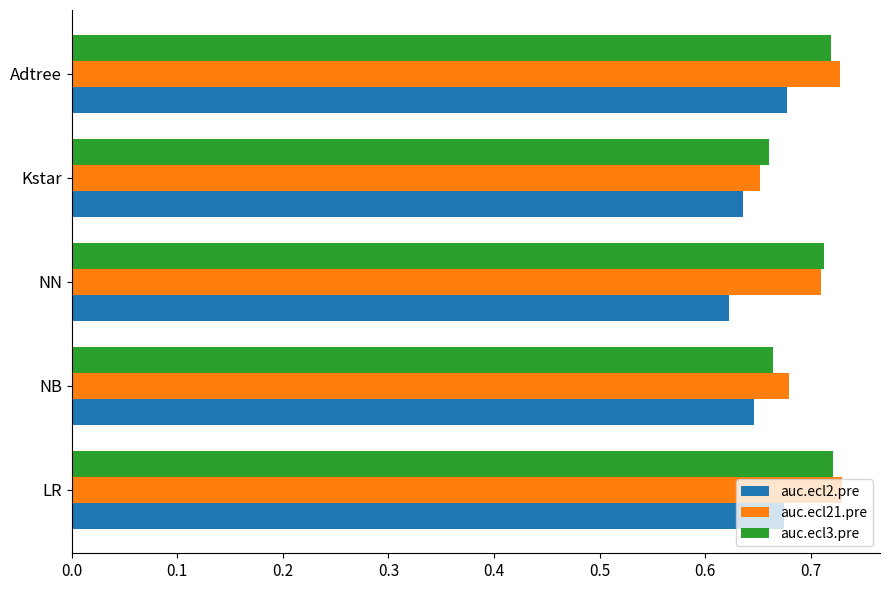

What is the total value across all series at Adtree?

2.1